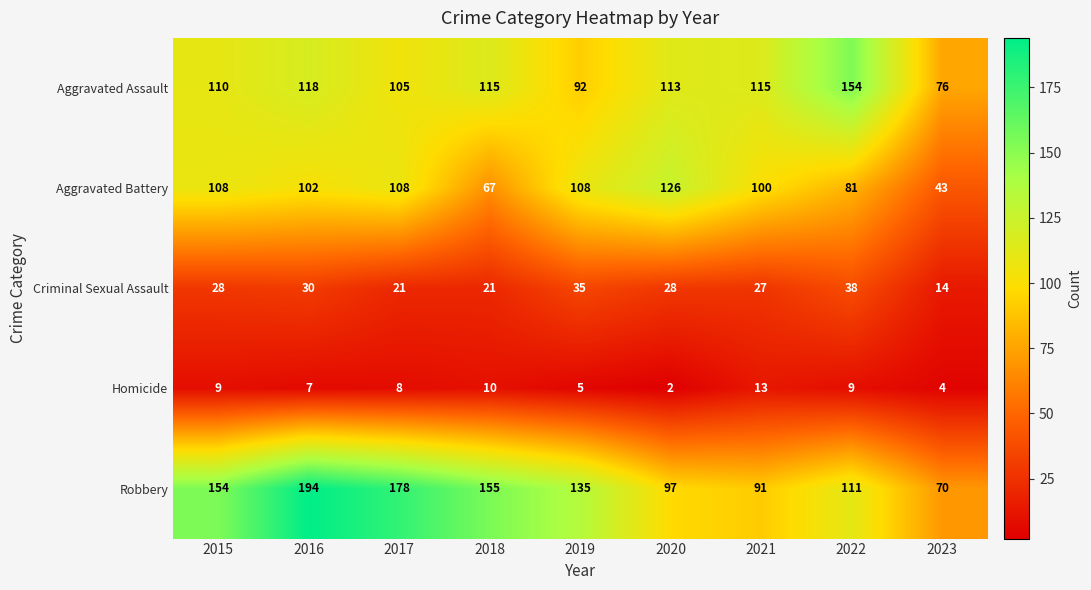

What is the maximum value for Criminal Sexual Assault?

38